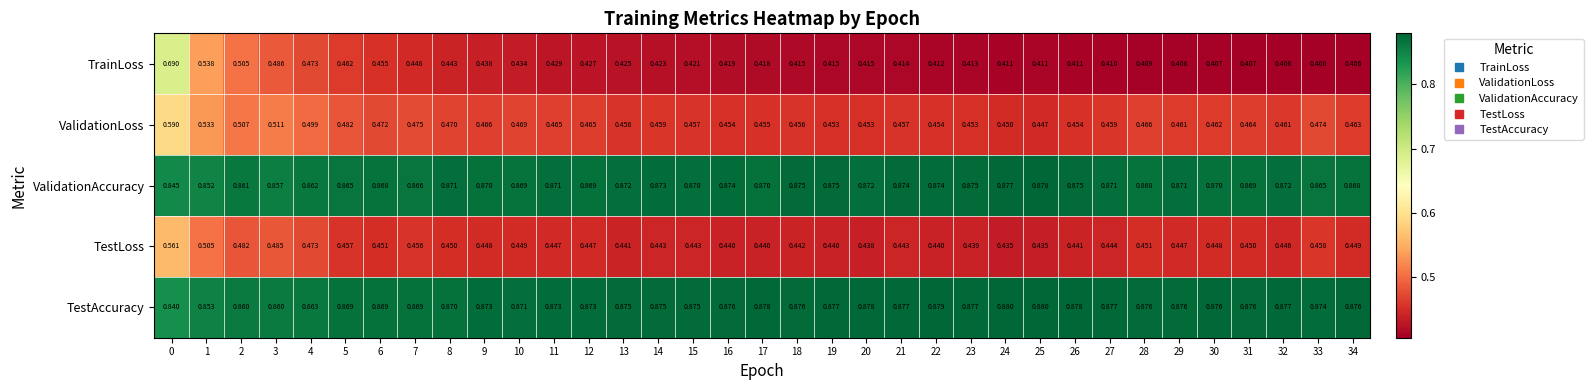

Rank the series at 12 from lowest to highest value.

TrainLoss, TestLoss, ValidationLoss, ValidationAccuracy, TestAccuracy